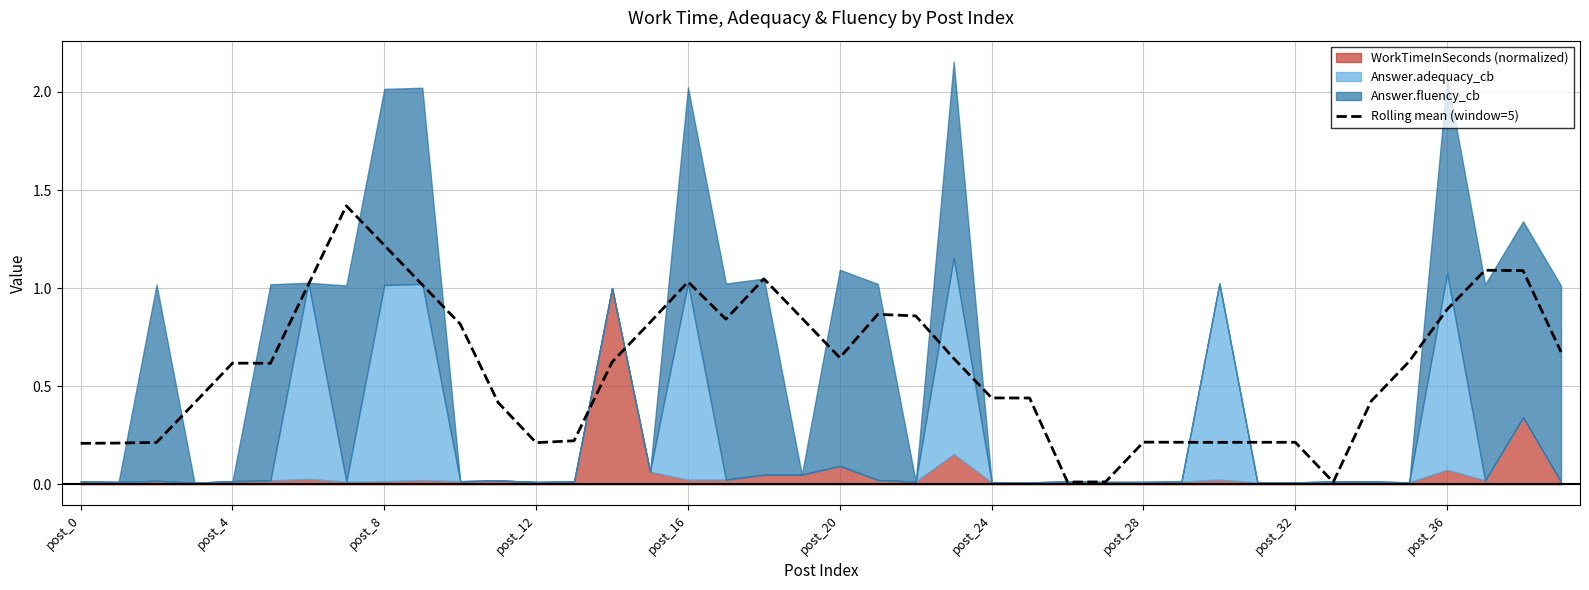

Is it true that the value at post_20 is 0.3?

False